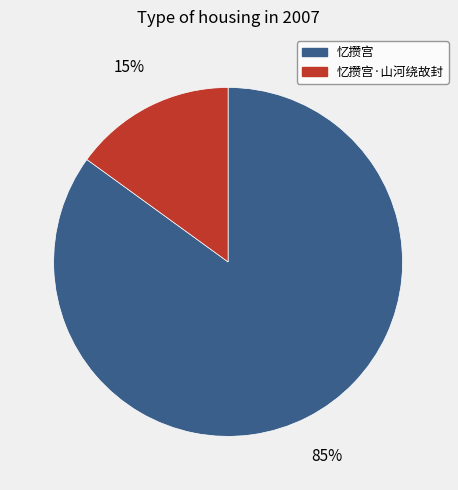

To the nearest percent, what portion does 忆攒宫·山河绕故封 represent?

15%